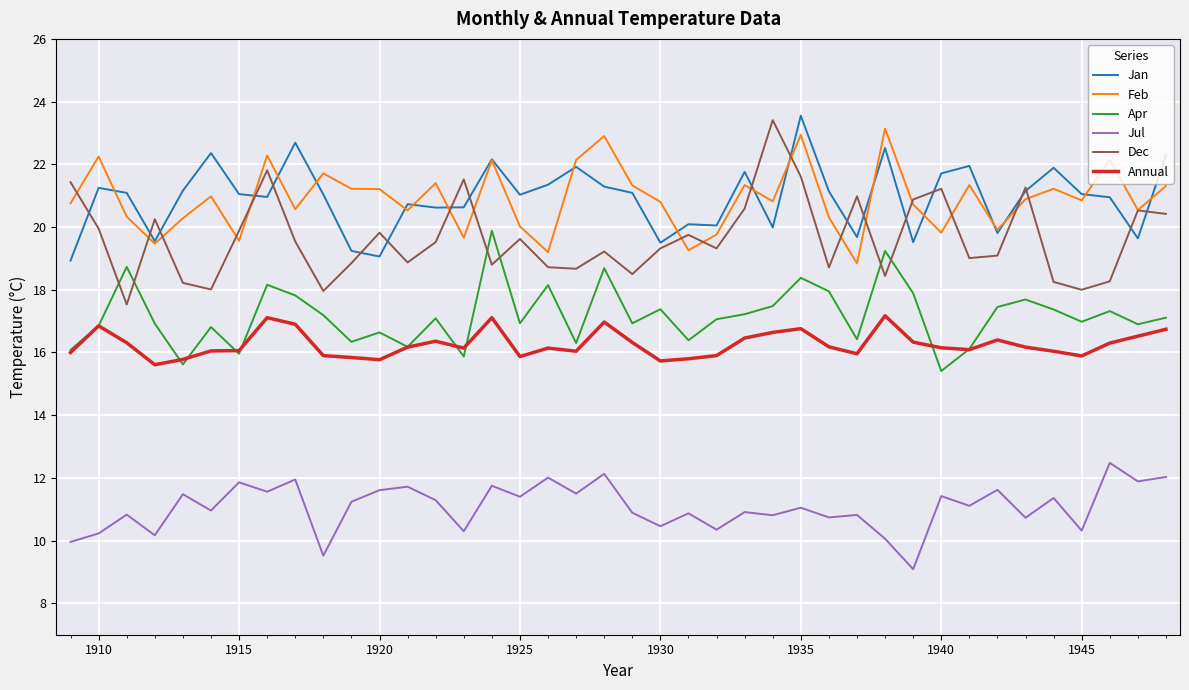

What is the maximum value shown in the chart?

23.6